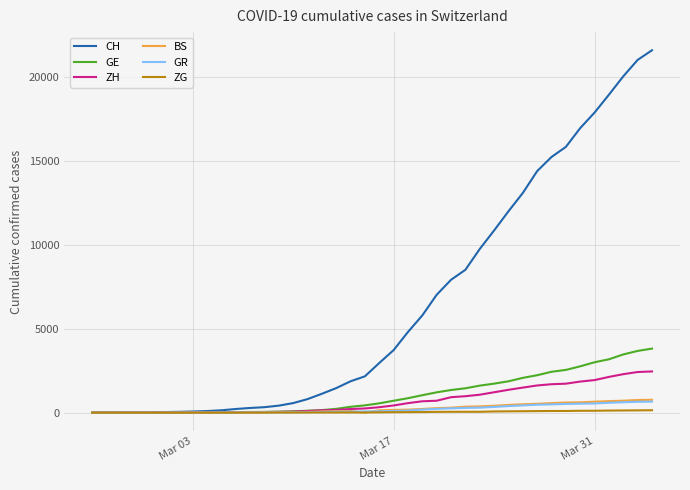

What is the greatest value displayed?

21587